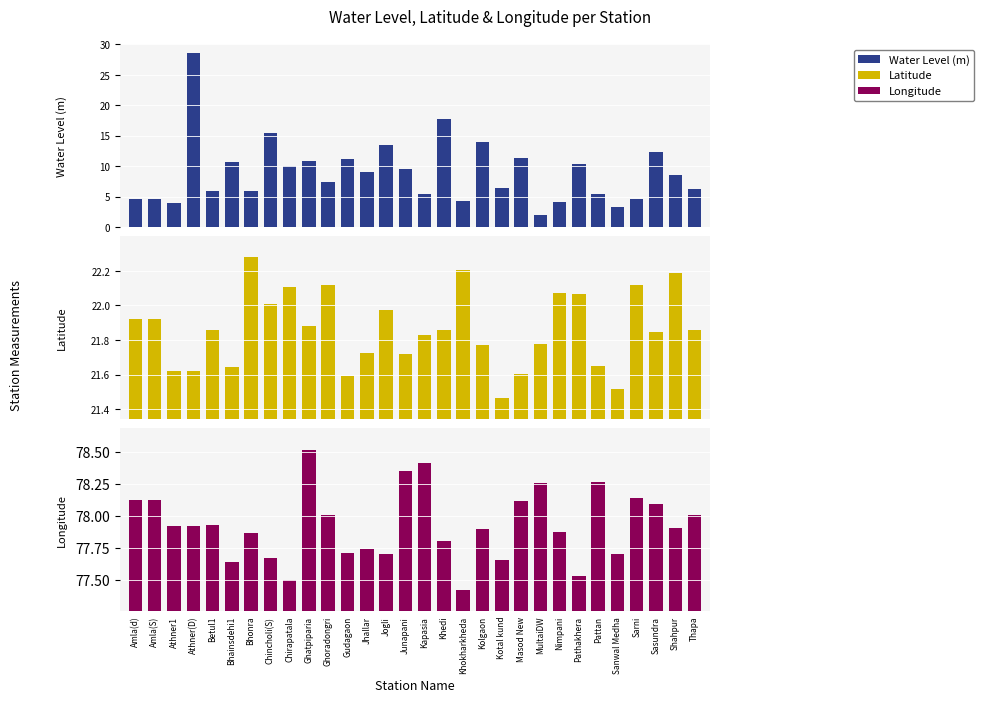

What is the approximate value of Longitude at Kolgaon?

77.9